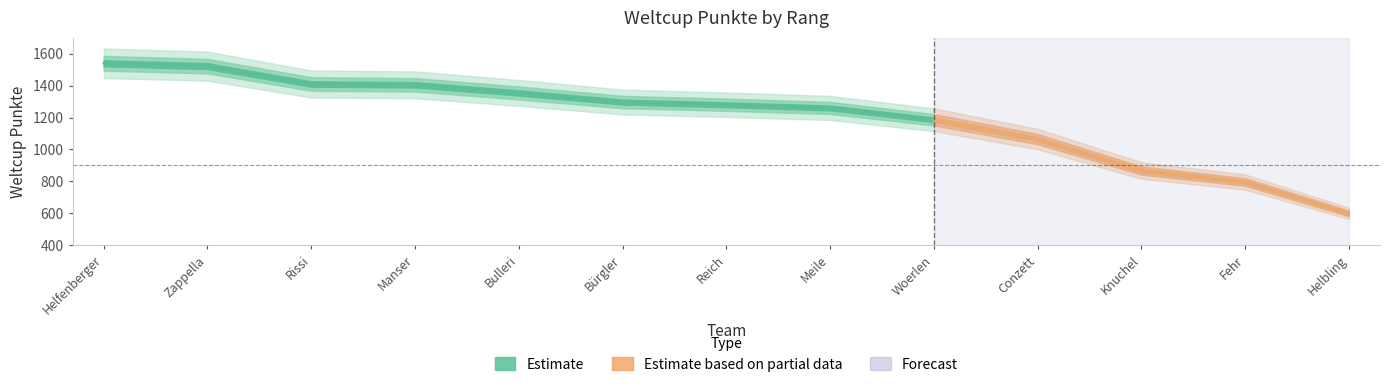

True or false: the data has more than 2 interior local peaks.

False